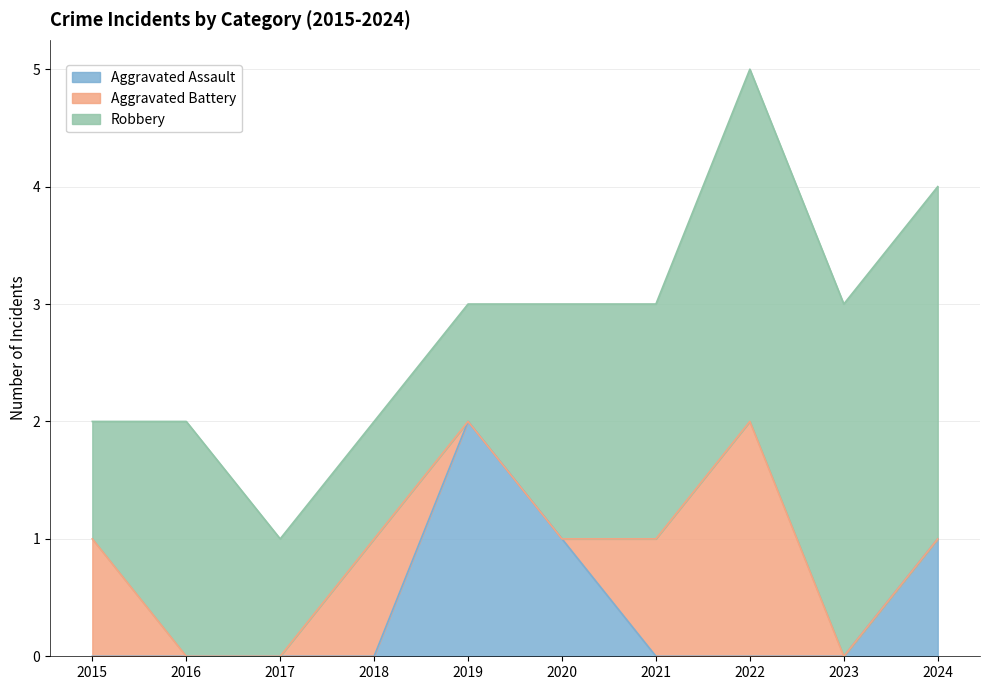

Does the chart display data point markers on the line(s)?

No